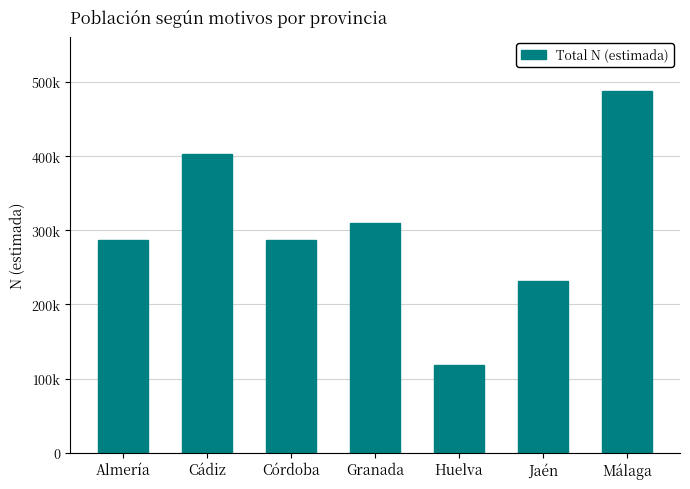

Reading left to right, what are all the values shown in this chart?

287037	402971	287462	310543	117738	231087	487702